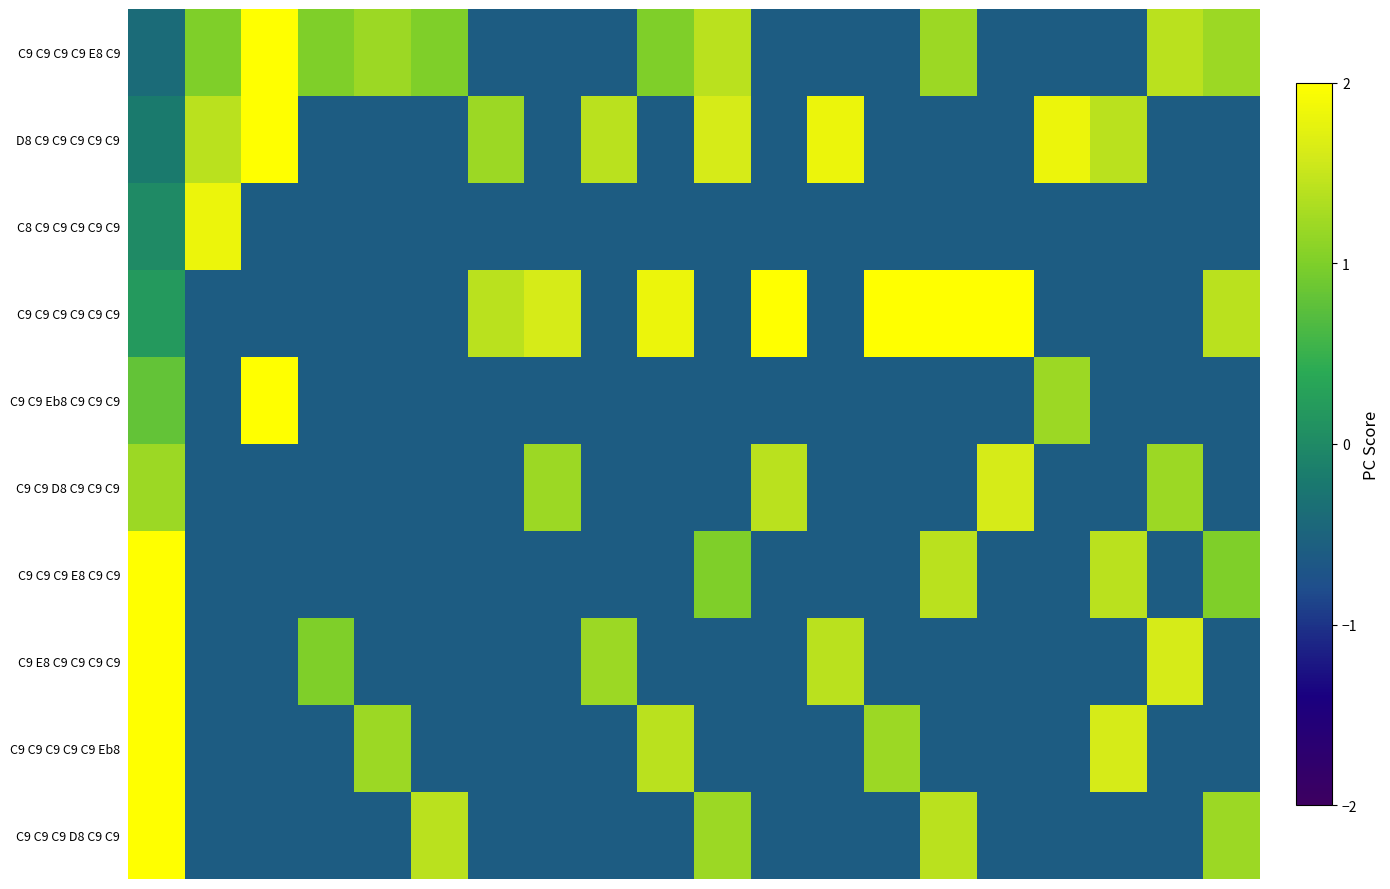

At which category does the chart reach its minimum across all series?

6